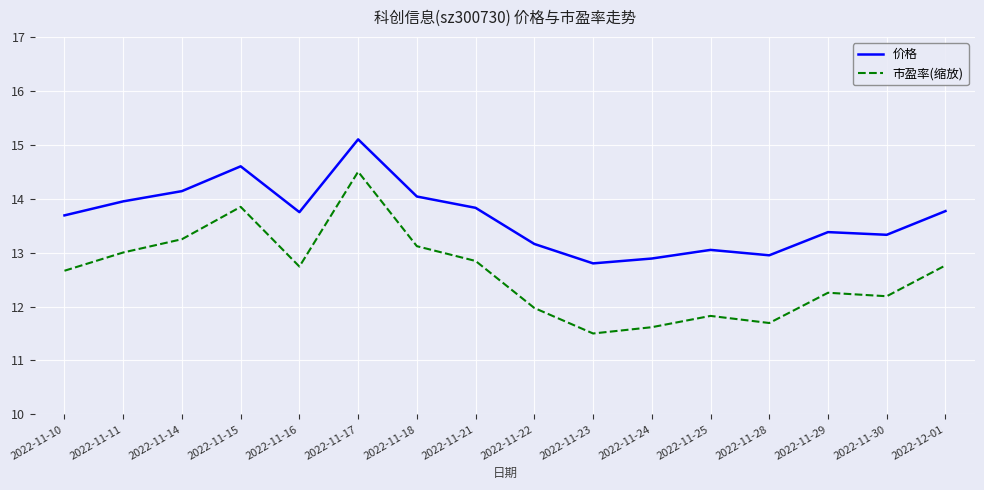

What value does the 价格 series have at 2022-11-24?

12.9